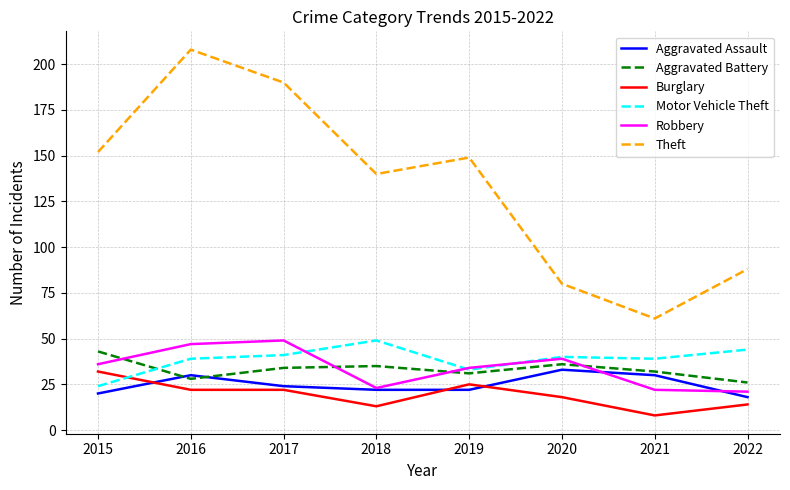

Where is Theft nearest to the value 134?

2018